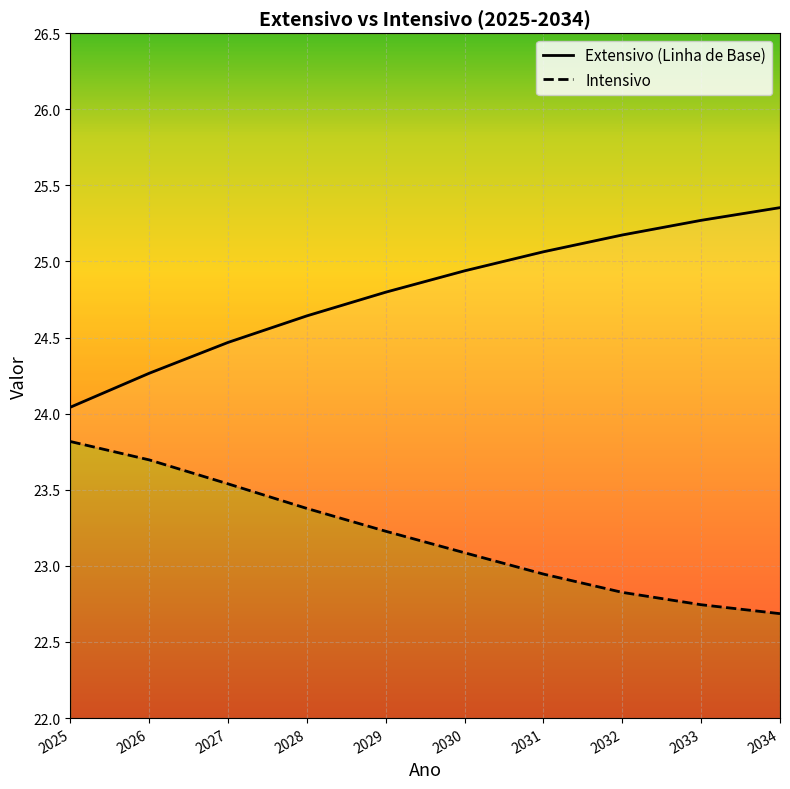

Where is Extensivo (Linha de Base) nearest to the value 24?

2025